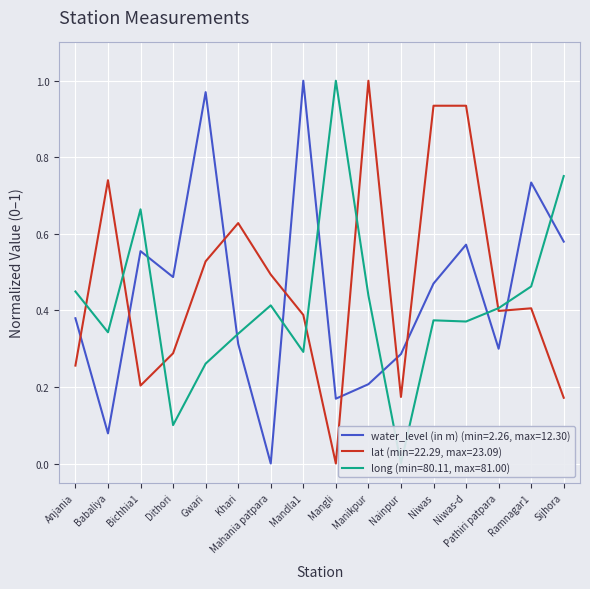

Where is the first local maximum for water_level (in m)?

Bichhia1